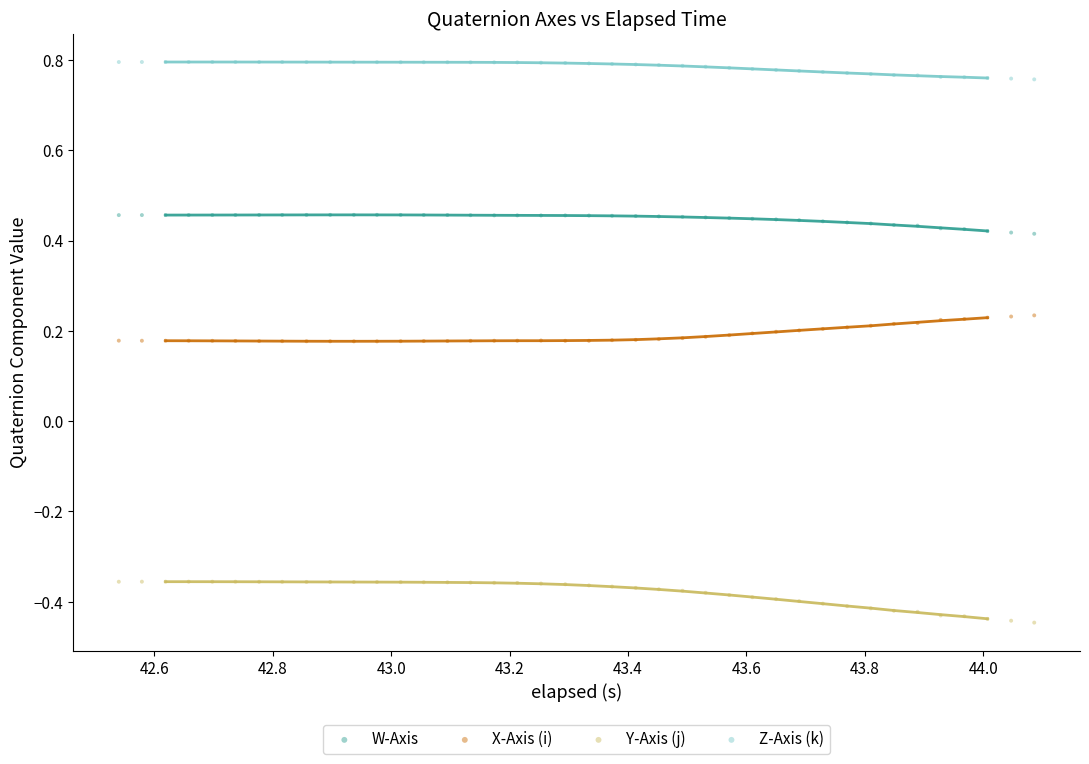

Which series reaches the minimum Y coordinate?

Y-Axis (j)